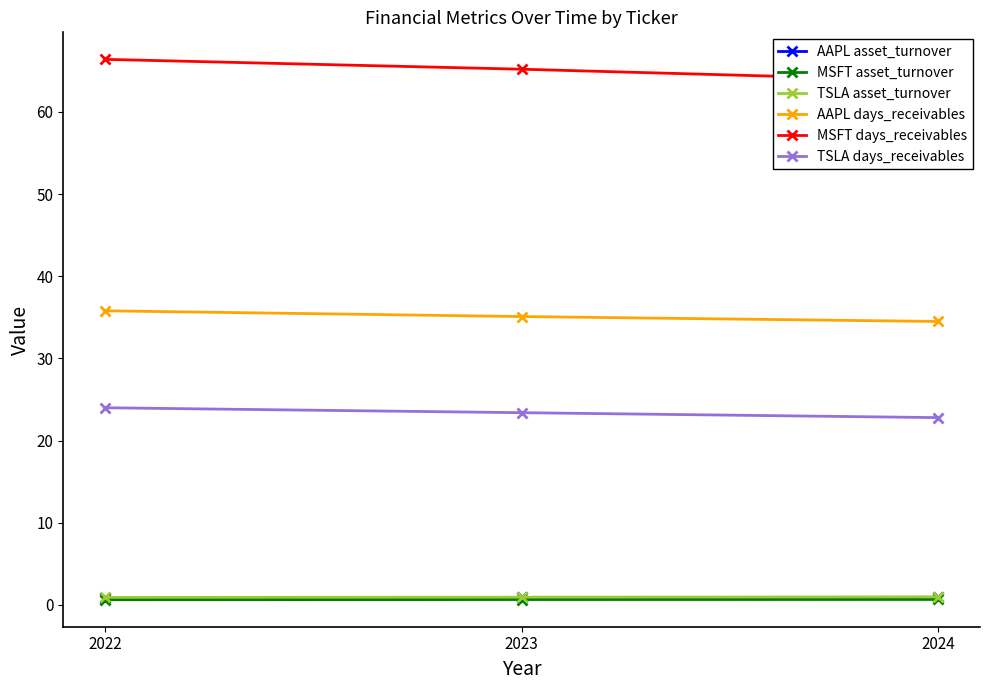

Reading left to right, list all the values displayed in this chart.

AAPL asset_turnover: 0.9	0.9	0.9
MSFT asset_turnover: 0.6	0.7	0.7
TSLA asset_turnover: 0.9	0.9	1.0
AAPL days_receivables: 35.8	35.1	34.5
MSFT days_receivables: 66.4	65.2	63.8
TSLA days_receivables: 24.0	23.4	22.8